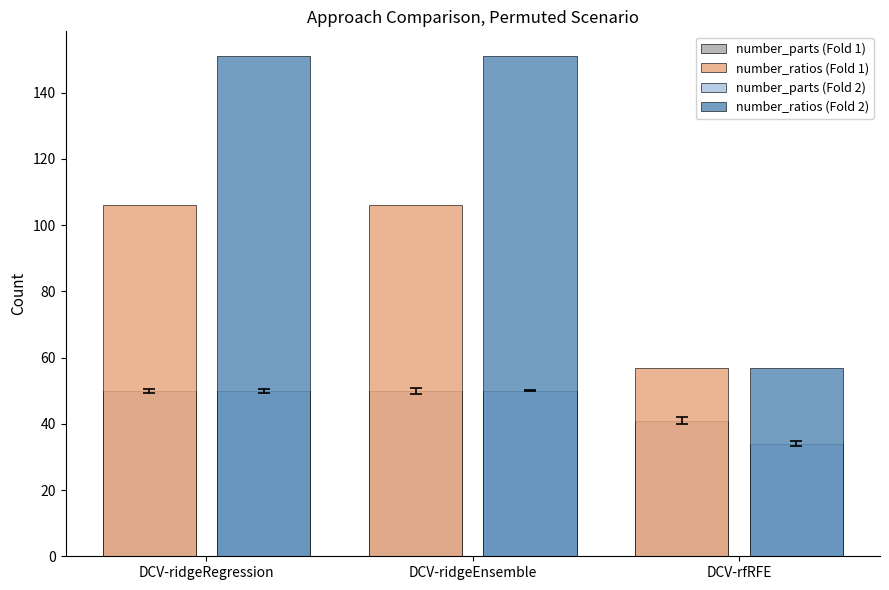

Reading right to left, what are all the values shown in this chart?

number_parts (Fold 1): 41	50	50
number_ratios (Fold 1): 57	106	106
number_parts (Fold 2): 34	50	50
number_ratios (Fold 2): 57	151	151